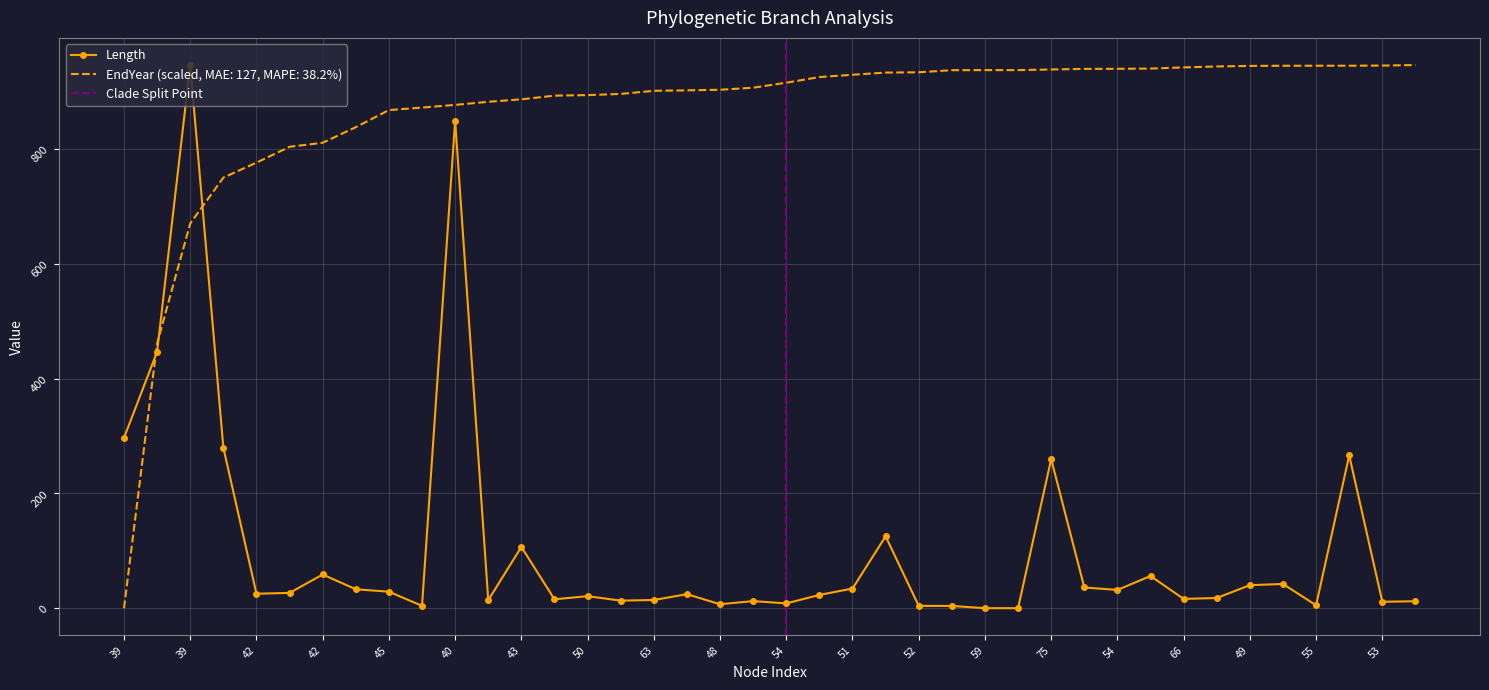

Which category has the highest value in the endYear series?

53